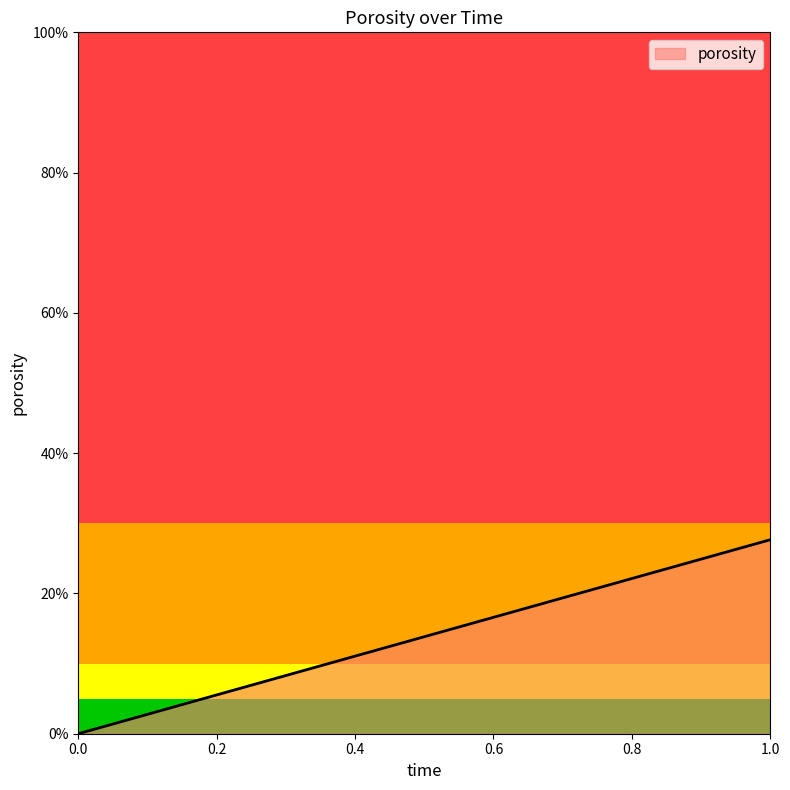

The value at 1 is 0.3. True or false?

True